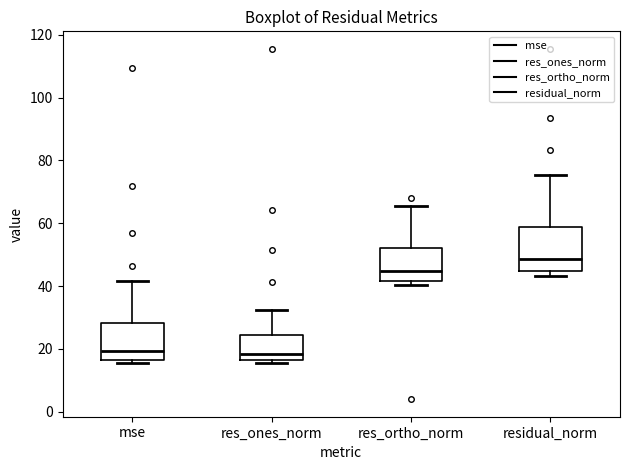

Reading left to right, transcribe this box plot: for each box, give where its median line is, the range the box spans, and where its two whiskers end, as read against the y-axis. The values are not printed on the chart, so give them approximately, as read against the axis.

mse: median 20, box 16 to 28, whiskers 16 (just below the box's lower edge) to 42
res_ones_norm: median 18, box 16 to 24, whiskers 16 (just below the box's lower edge) to 32
res_ortho_norm: median 44, box 42 to 52, whiskers 40 to 66
residual_norm: median 48, box 44 to 58, whiskers 44 (just below the box's lower edge) to 76